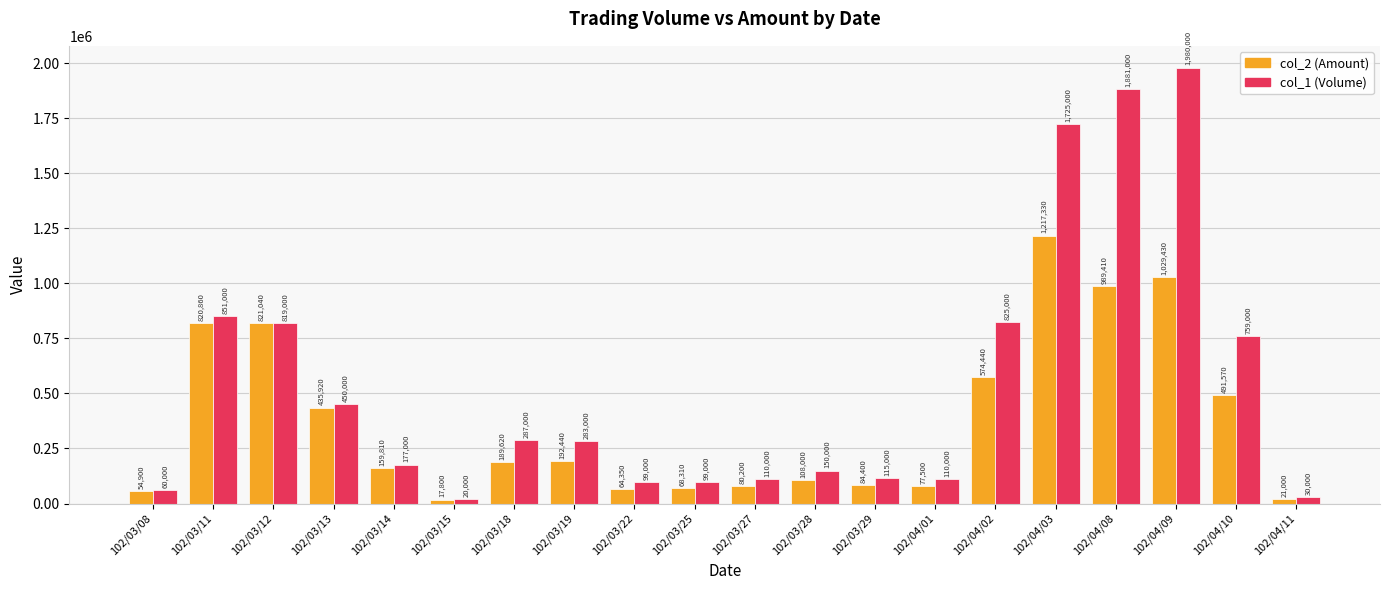

Does the chart contain any negative values?

No